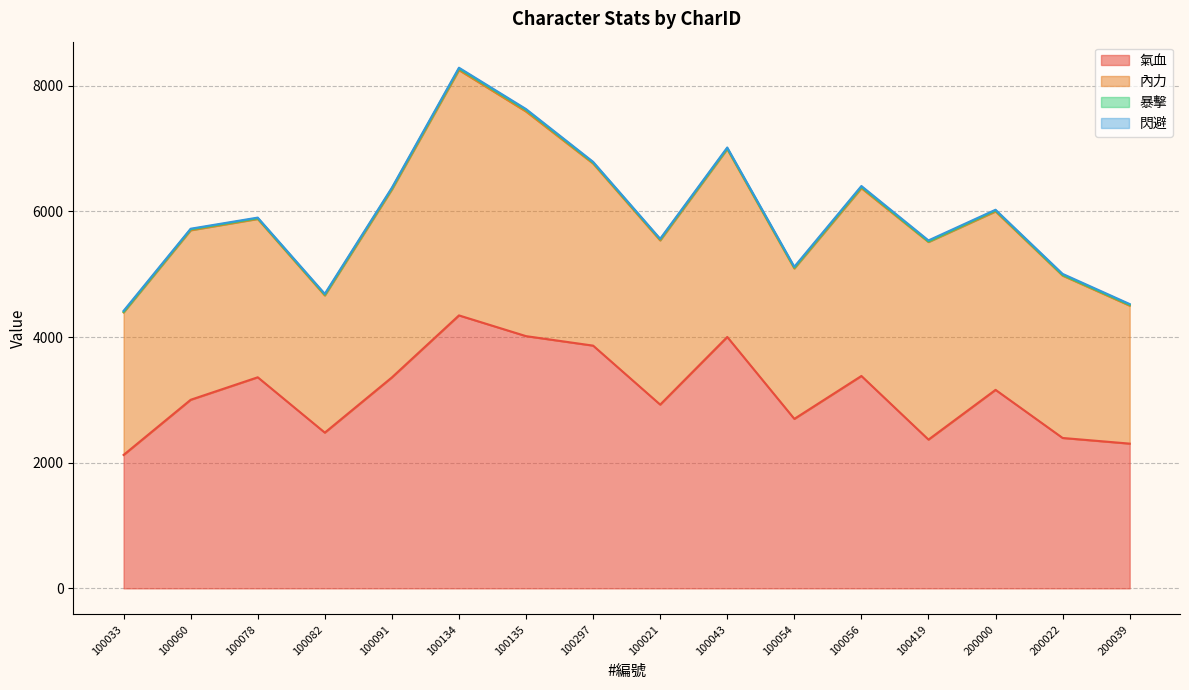

Does the chart display data point markers on the line(s)?

No